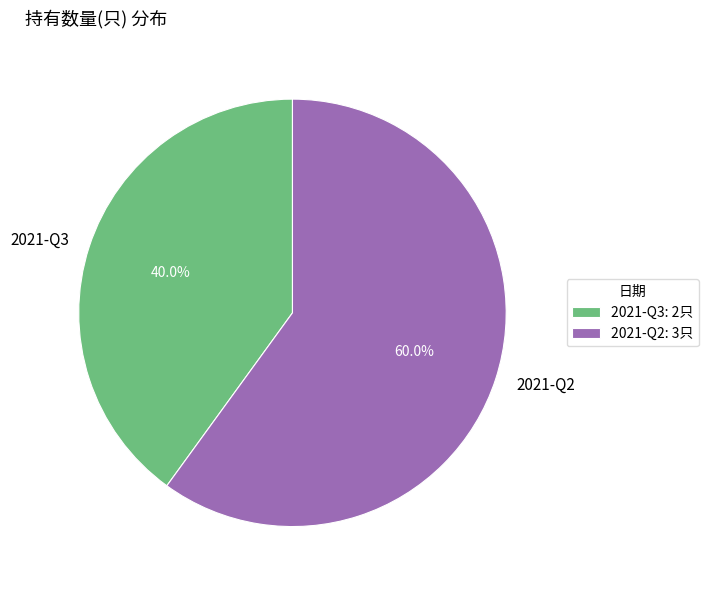

Is the sum of 2021-Q2 and 2021-Q3 greater than half?

Yes